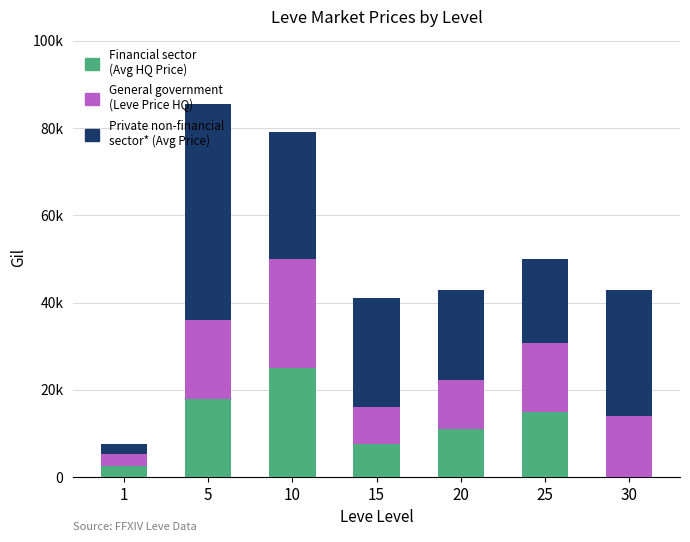

Are the bars horizontal?

No